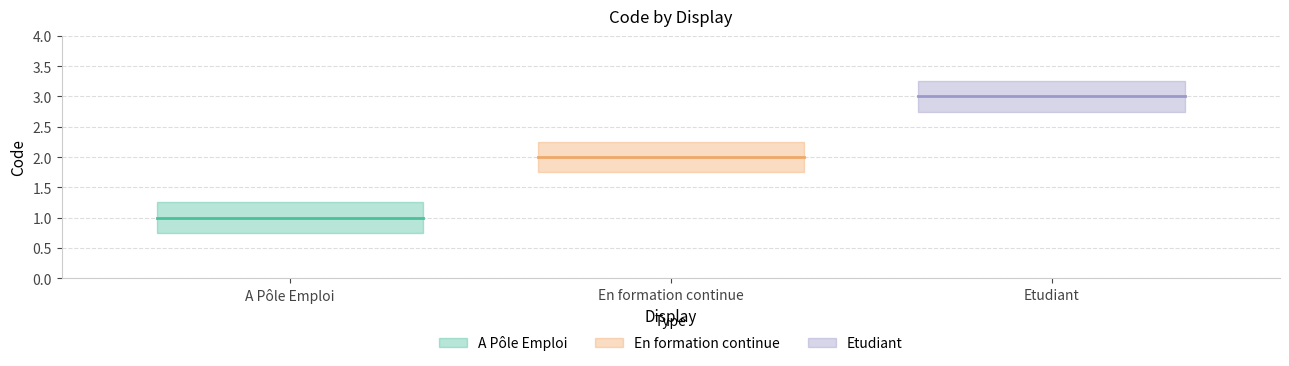

How many values exceed 2?

1